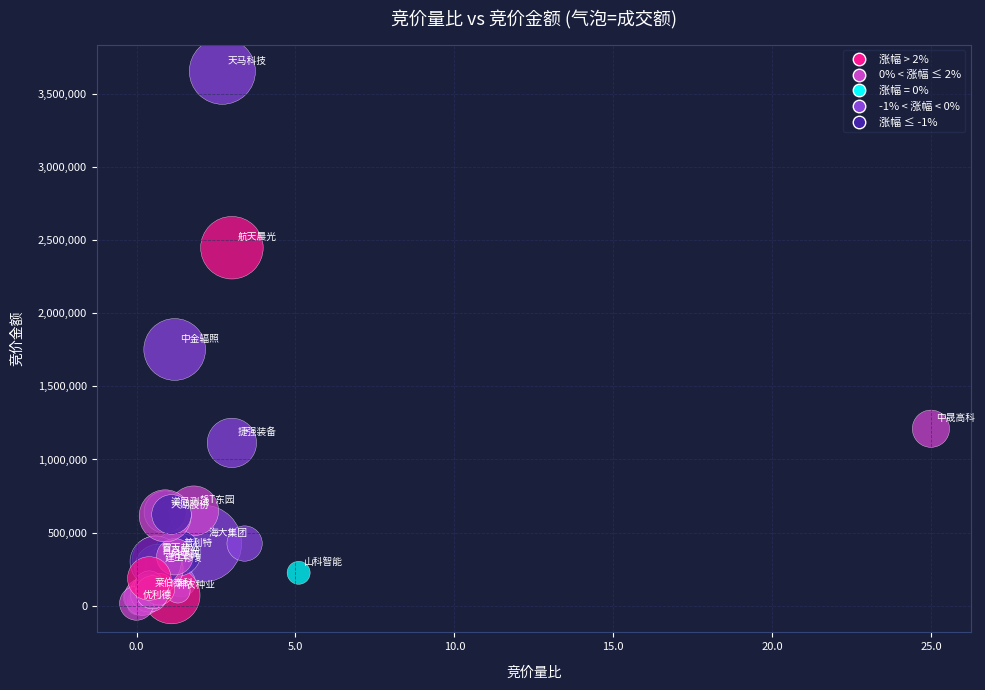

What Y value in the scatter plot is closest to 1828008?

1752600